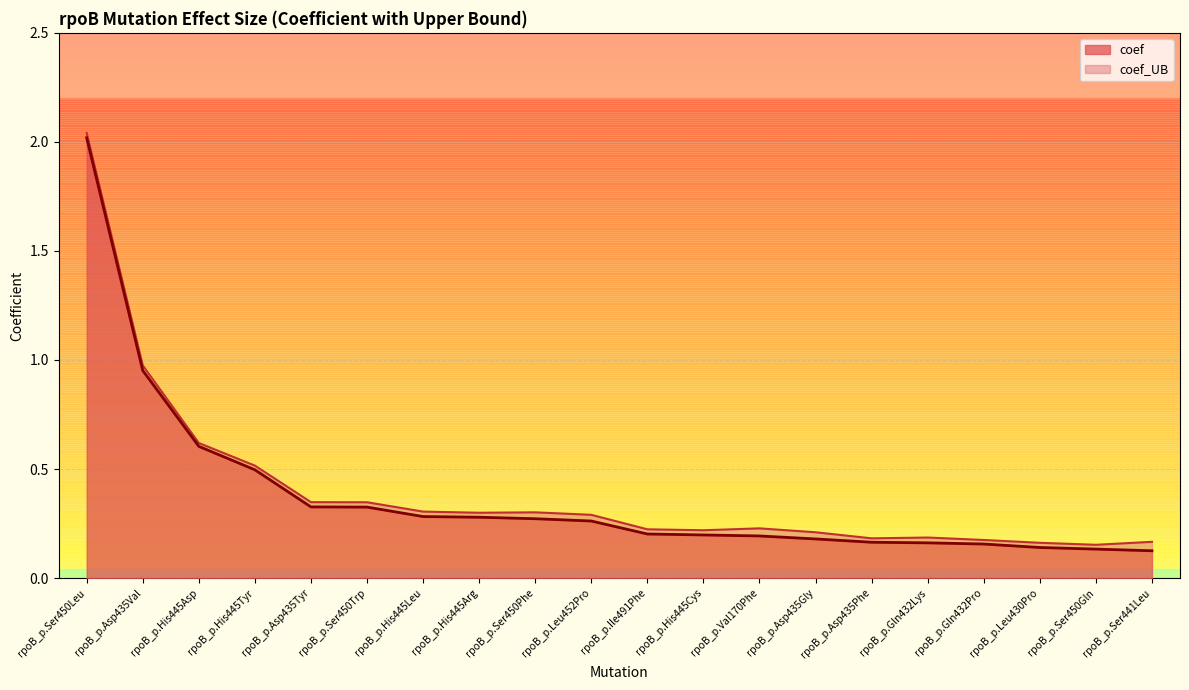

What is the value of the coef_UB point at the 7th from the left?

0.3